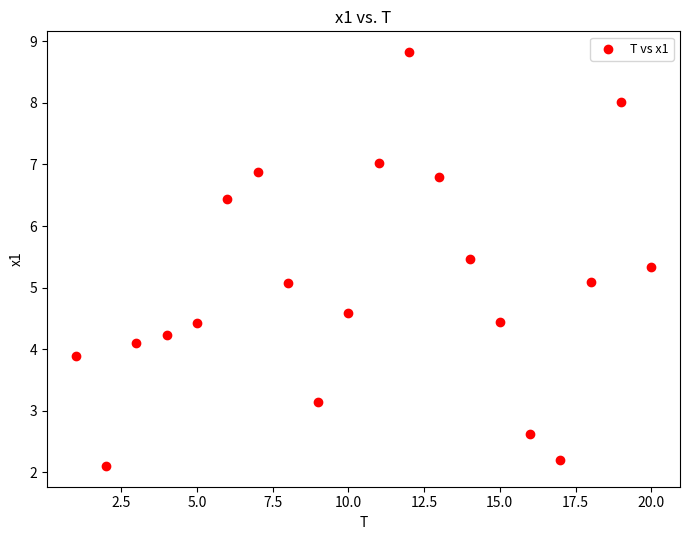

What is the range of Y values (max minus min)?

6.7